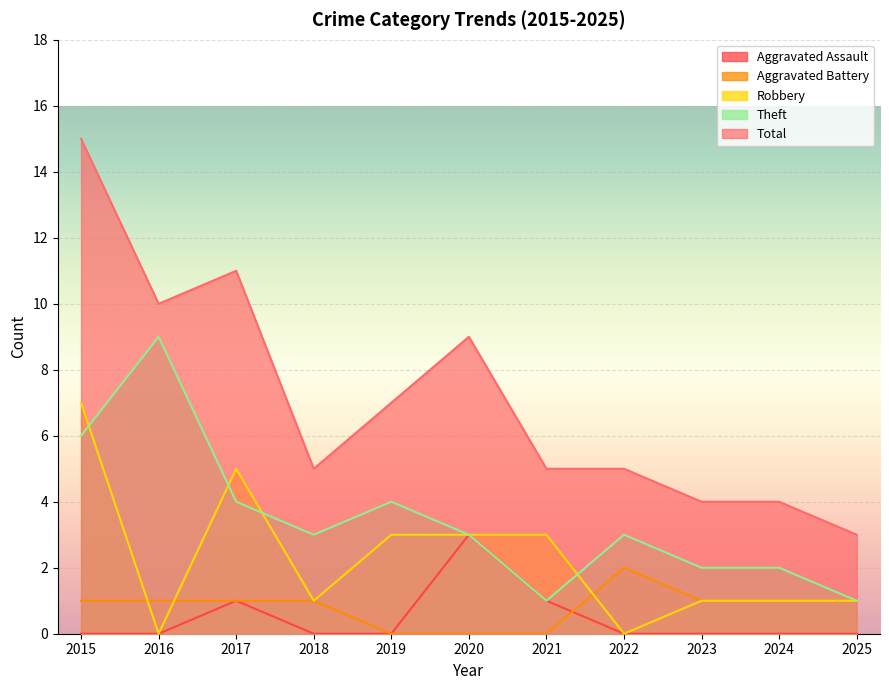

How many data points does each series have?

11